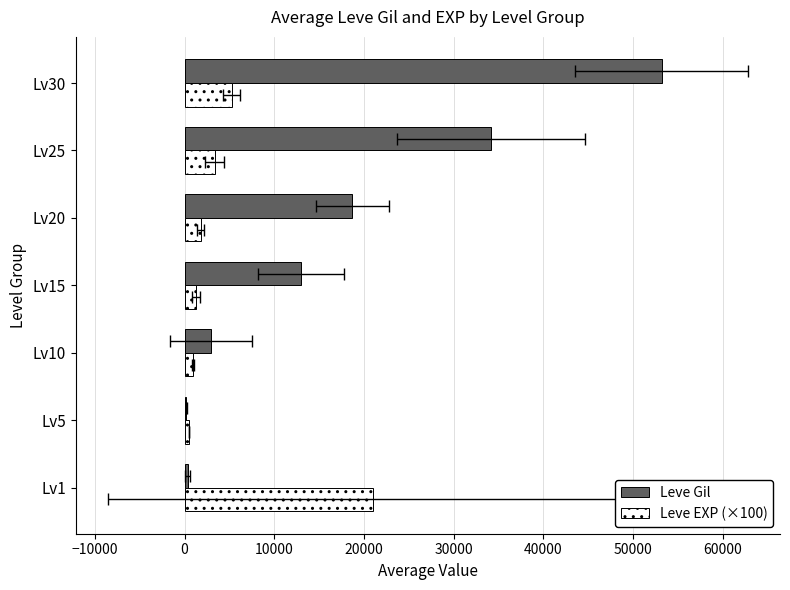

What is the sum of all Leve Gil values?

122639.0